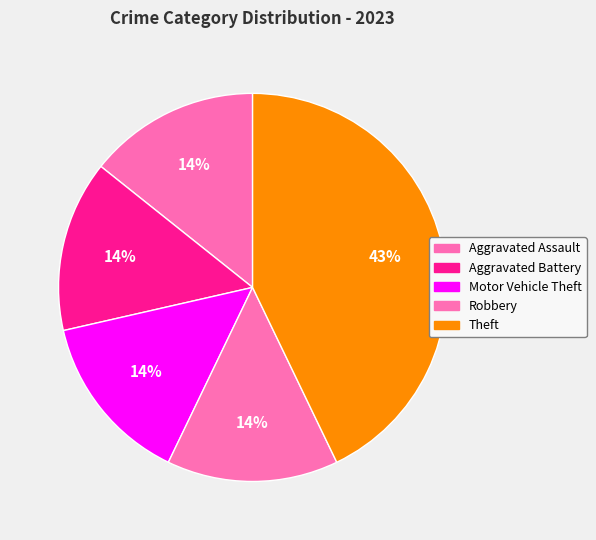

Is it true that Theft is 43% of the pie?

True